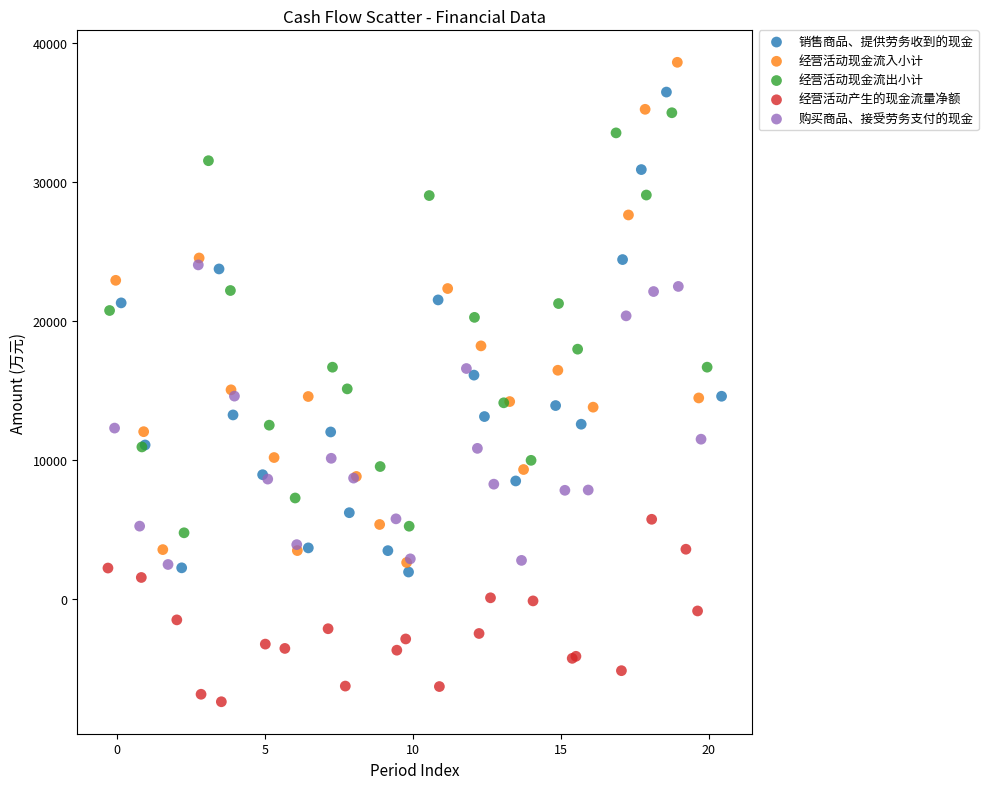

What are all the series names shown in the legend?

销售商品、提供劳务收到的现金, 经营活动现金流入小计, 经营活动现金流出小计, 经营活动产生的现金流量净额, 购买商品、接受劳务支付的现金